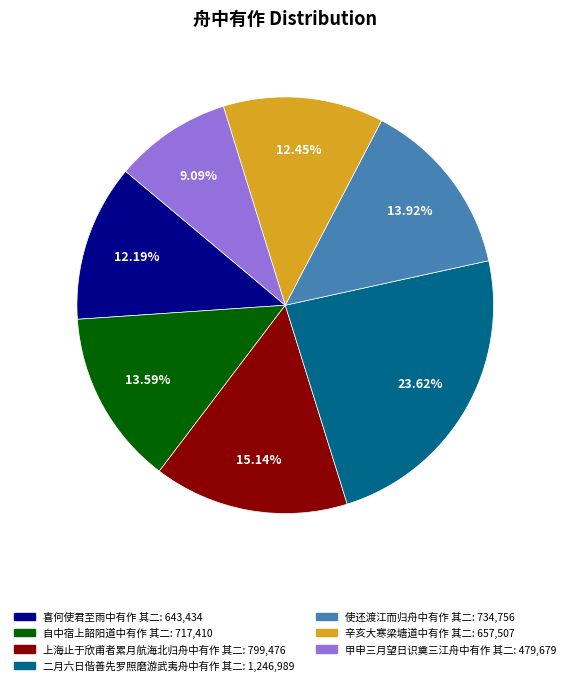

The 甲申三月望日识奠三江舟中有作 其二 slice represents 9% of the pie. True or false?

True